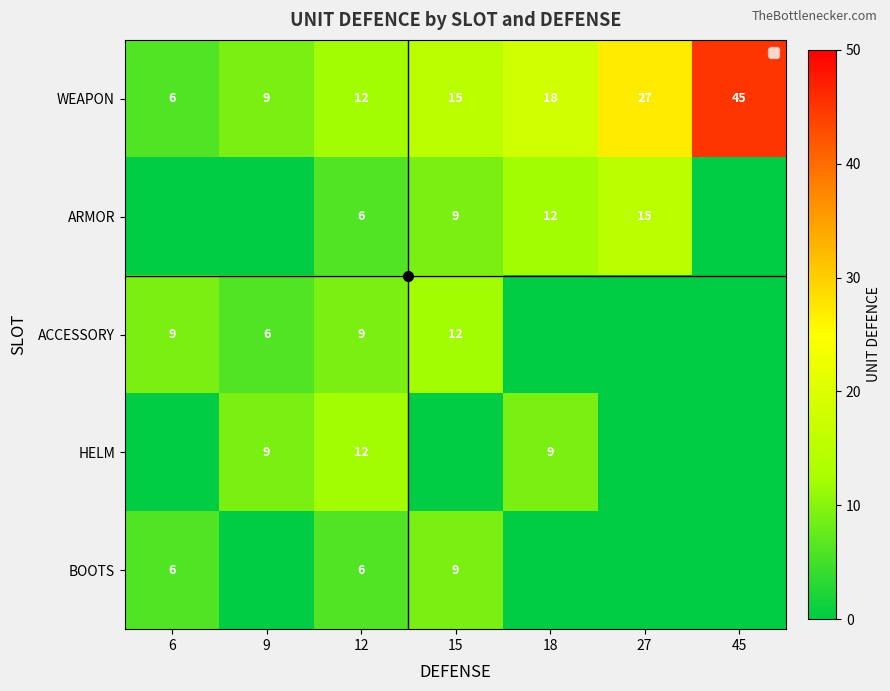

How many data points in ARMOR are less than 6?

3